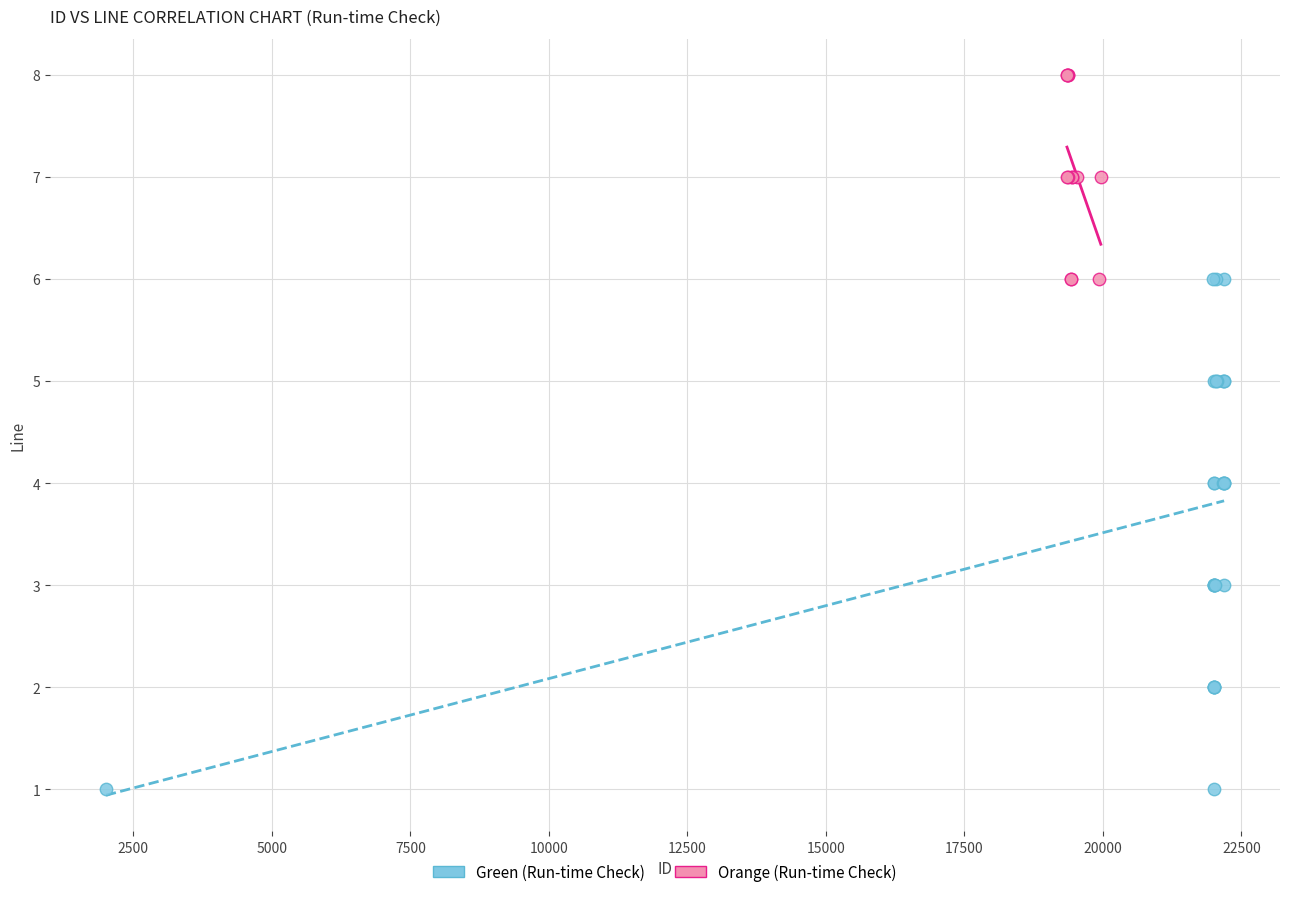

Which series contains the highest Y value?

Orange (Run-time Check)